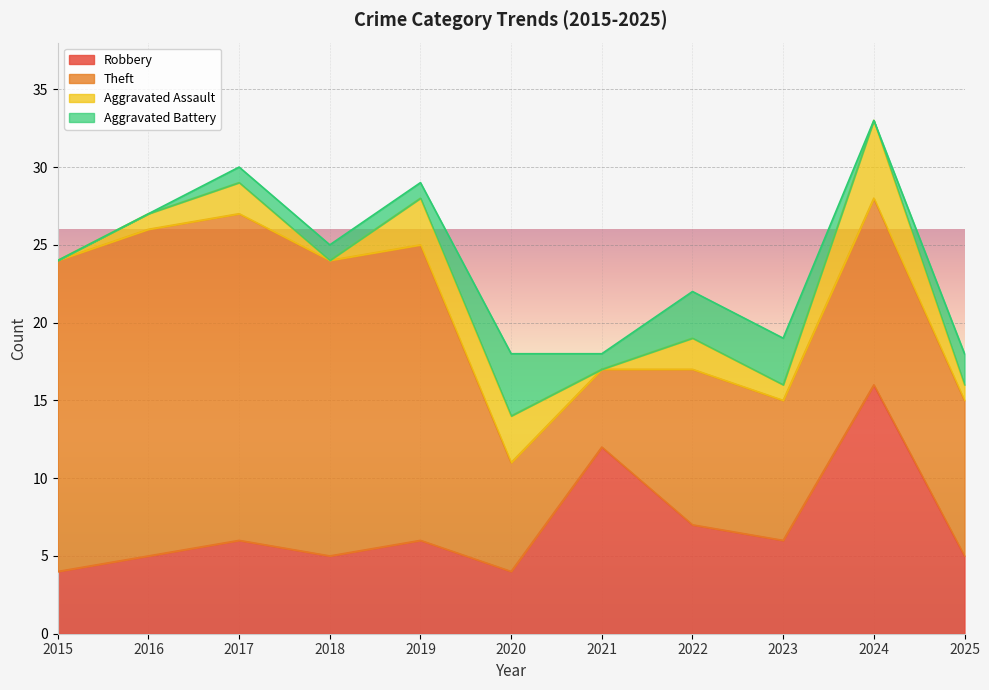

True or false: Aggravated Assault and Theft intersect in this chart.

False